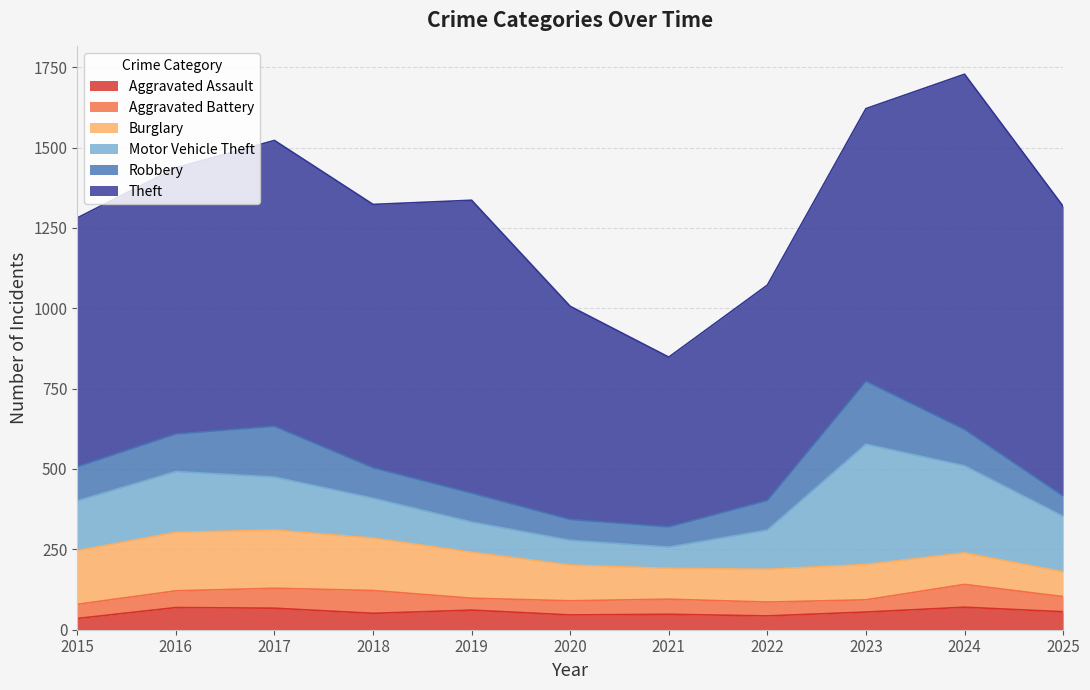

At how many categories does at least one series exceed 883?

4